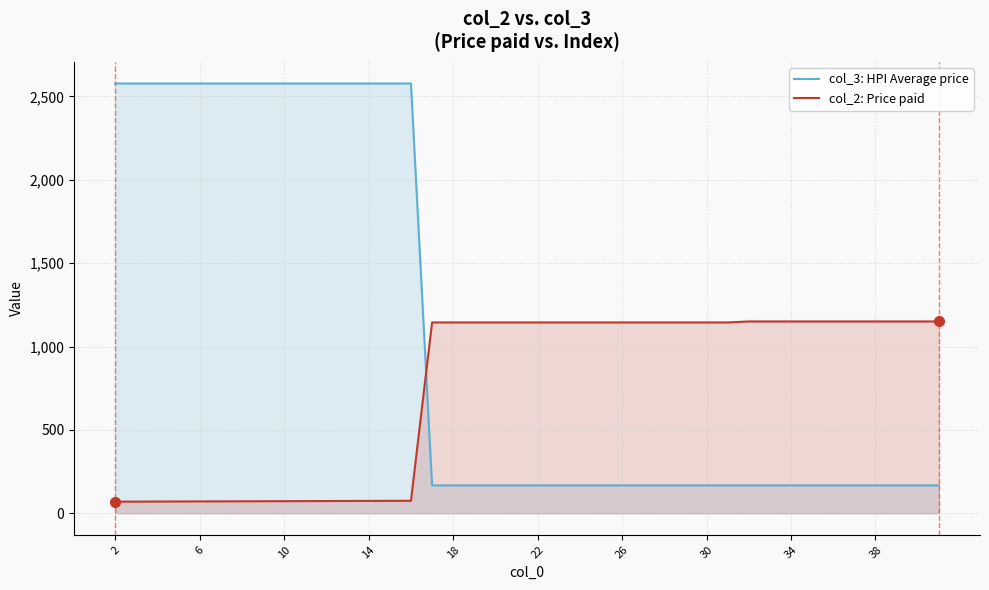

How many lines are shown in the chart?

2